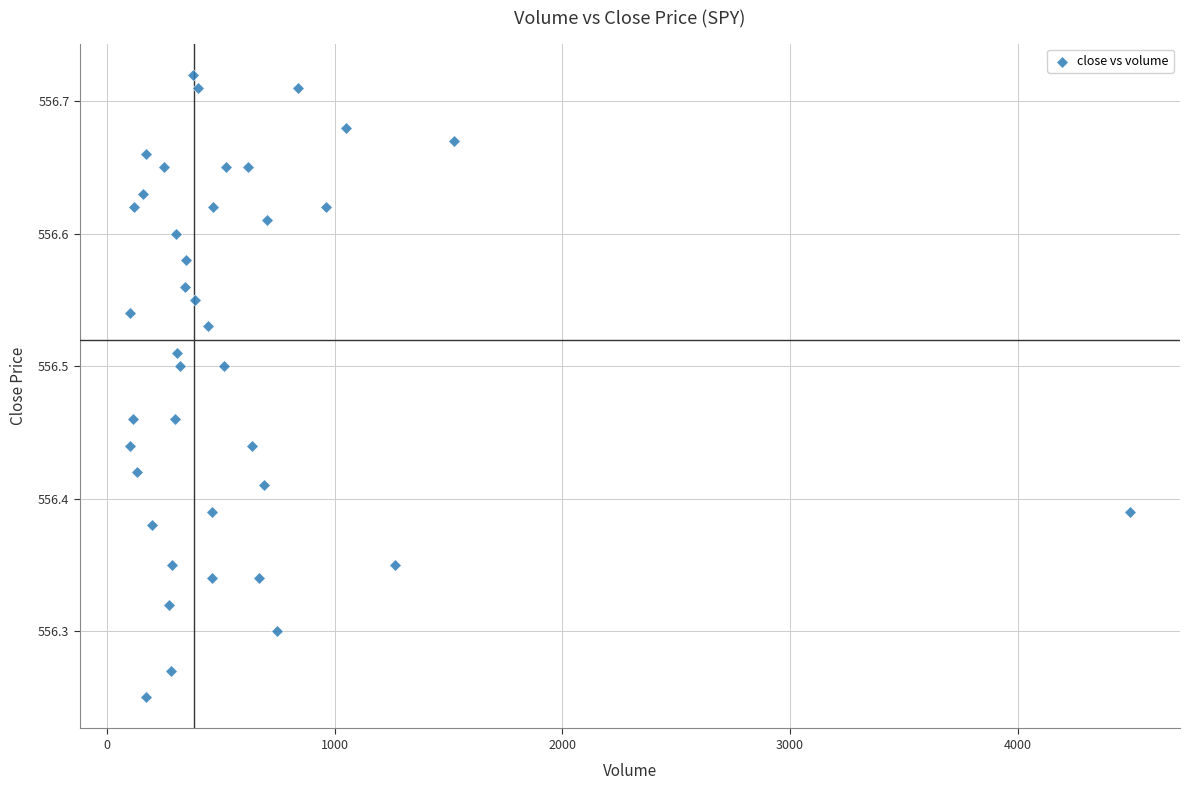

What is the range of Y values (max minus min)?

0.5